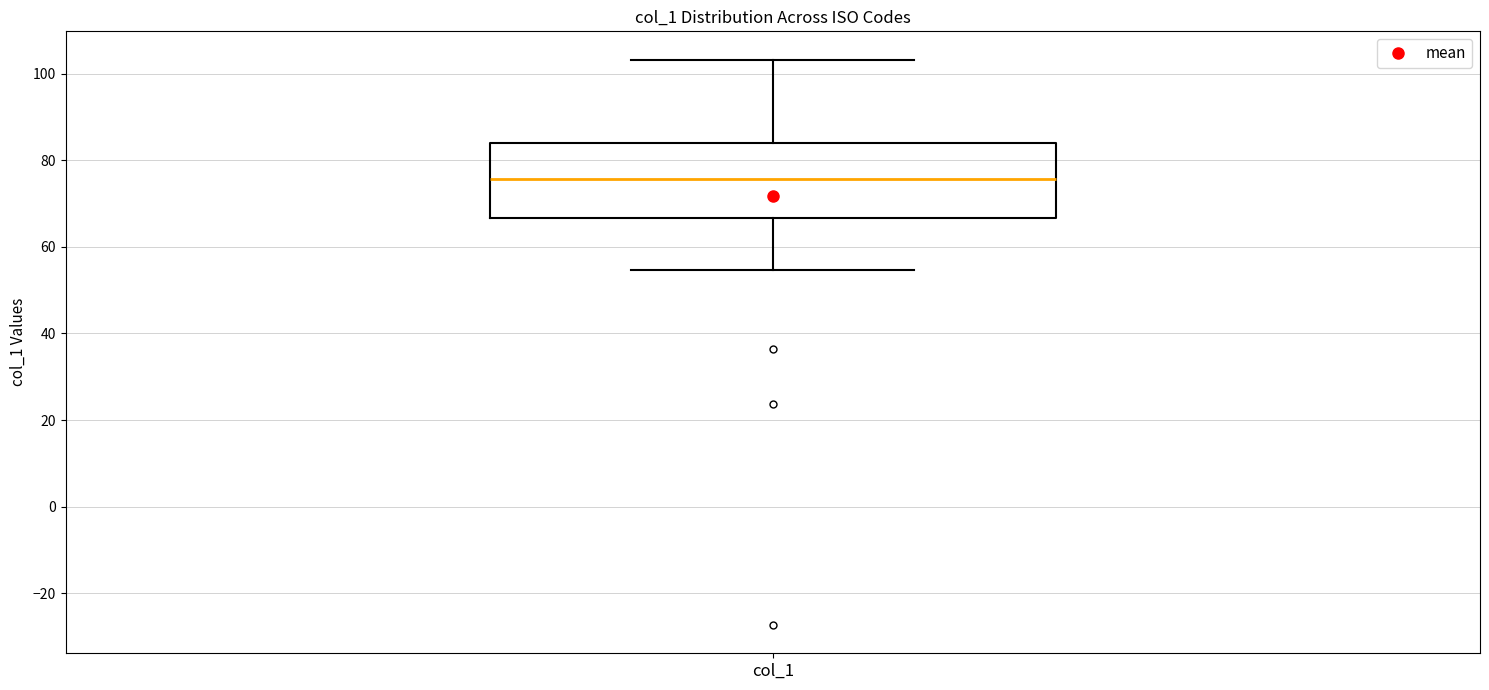

Where does the median line of the box for col_1 sit on the y-axis? The values are not printed on the chart, so give them approximately, as read against the axis.

76